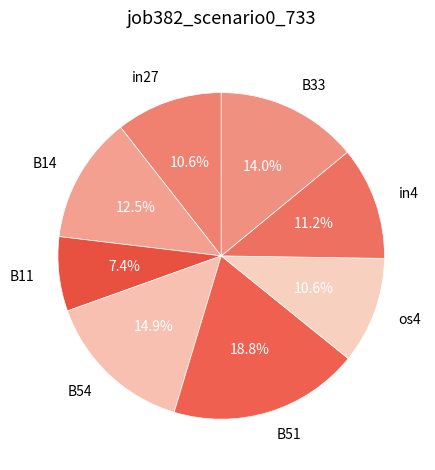

Which slice is the smallest?

B11